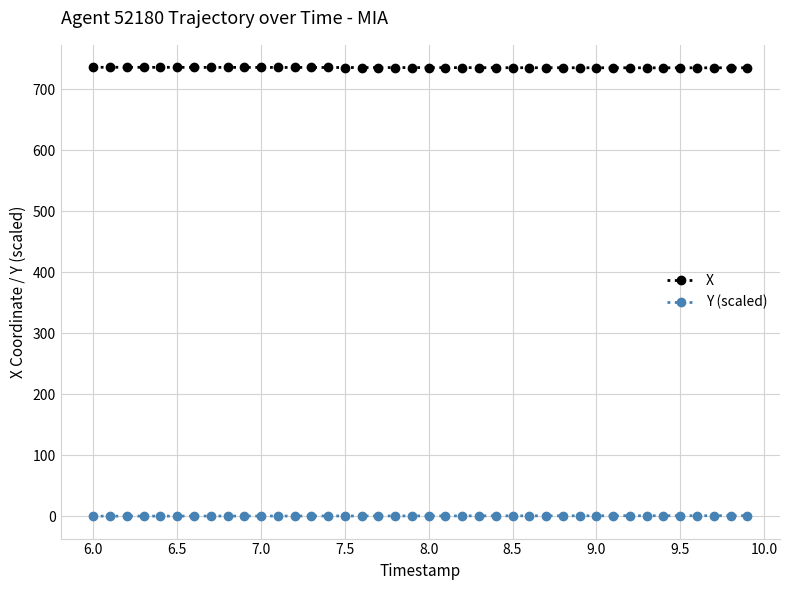

What is the sum of all X values?

29410.3